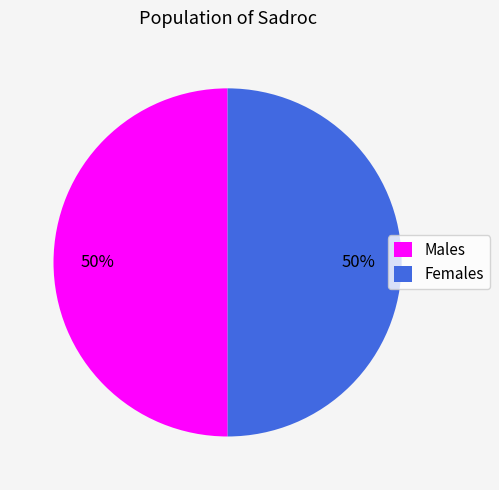

To the nearest percent, what percentage of the pie is Males?

50%